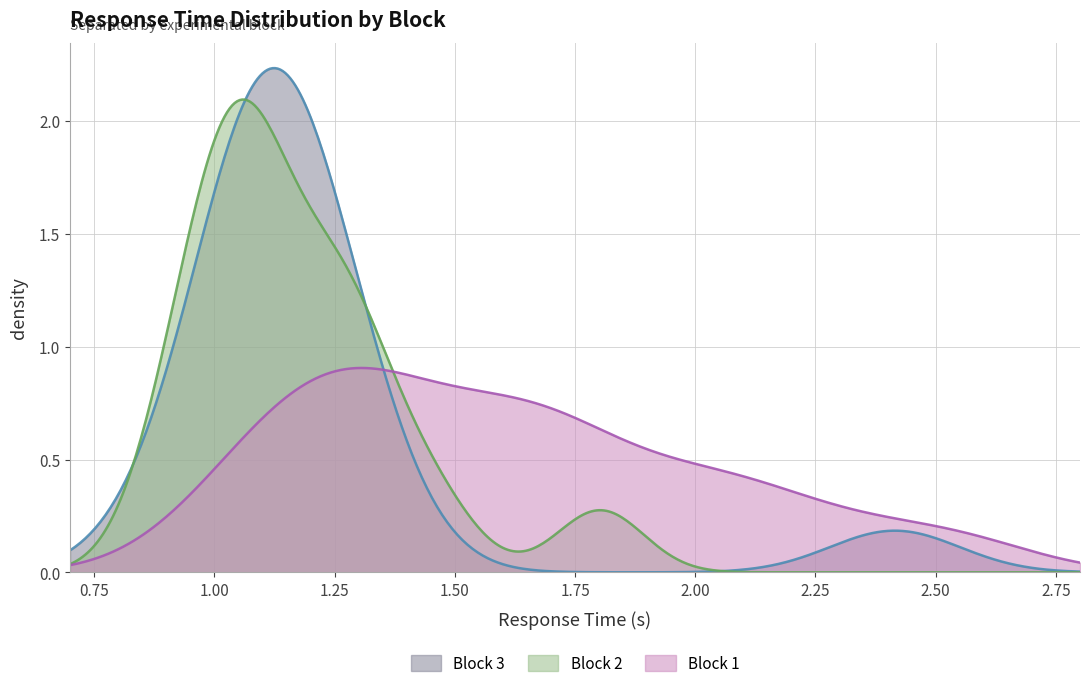

Which series has the widest spread of values?

Block 3